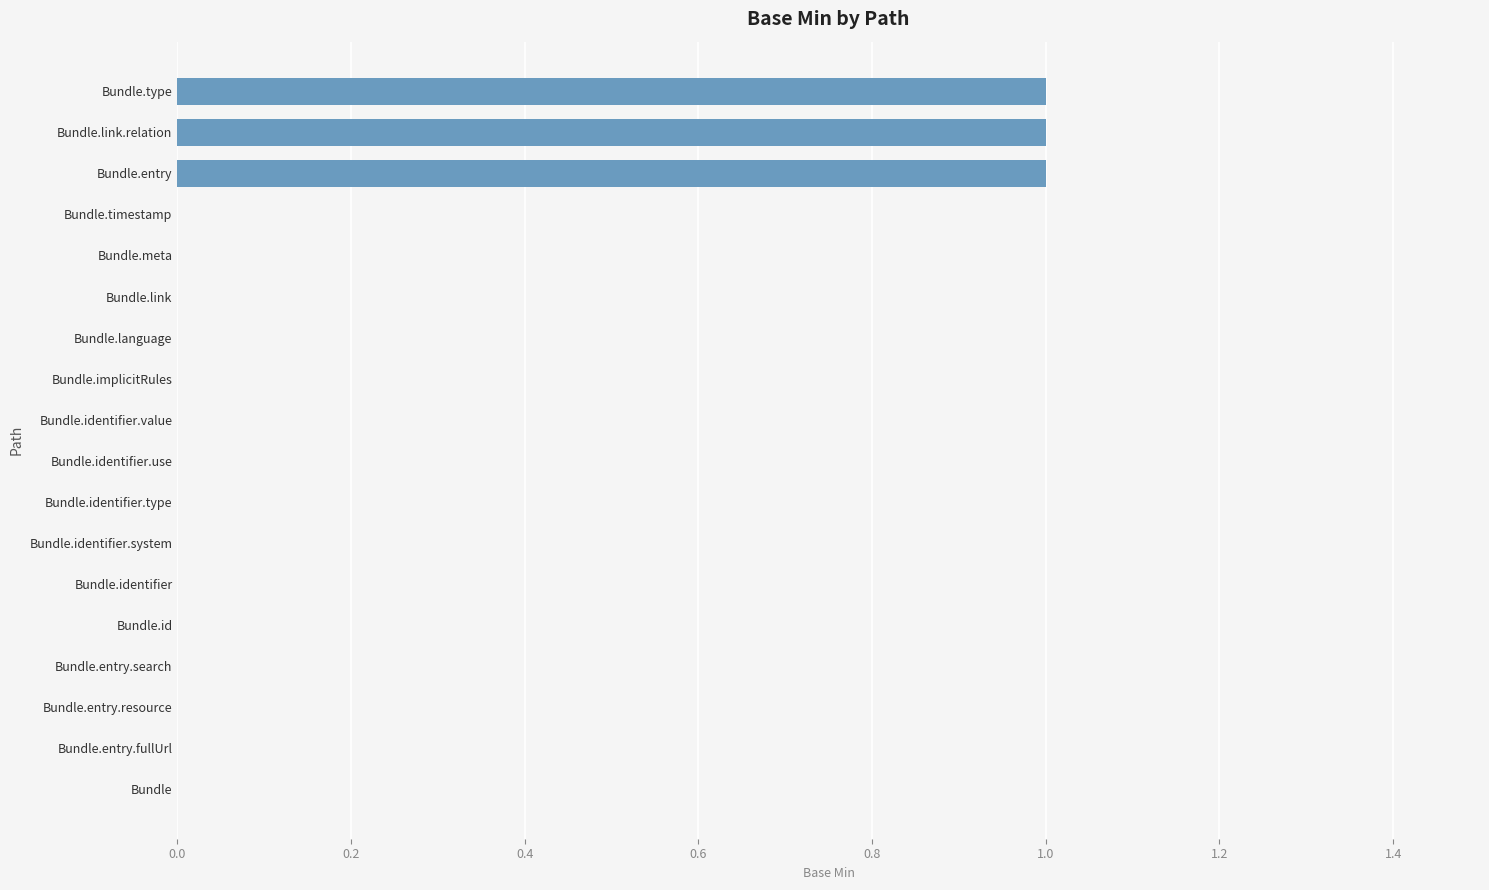

How many distinct data groups are displayed?

1